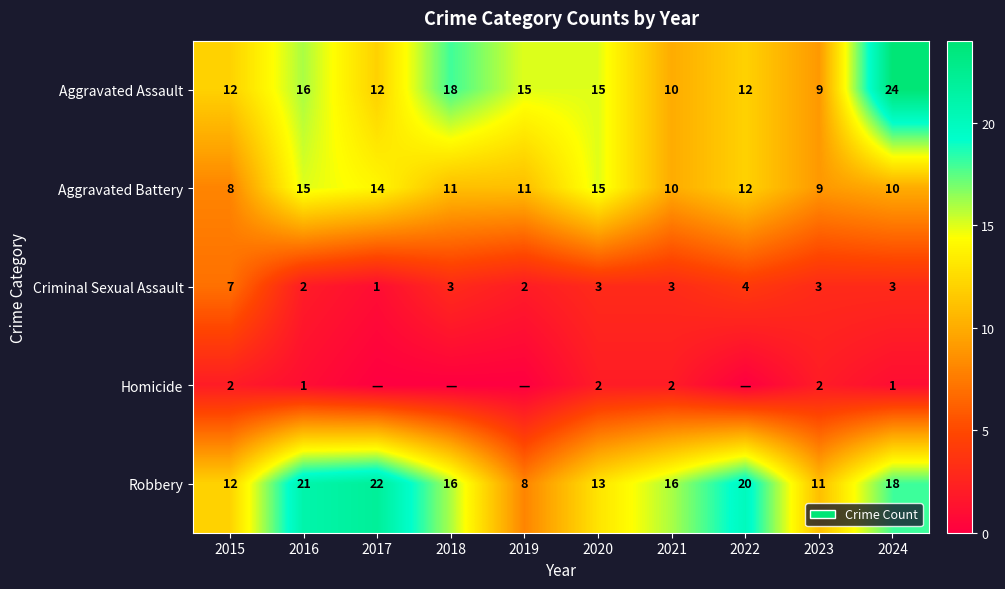

At how many categories does at least one series exceed 7?

10